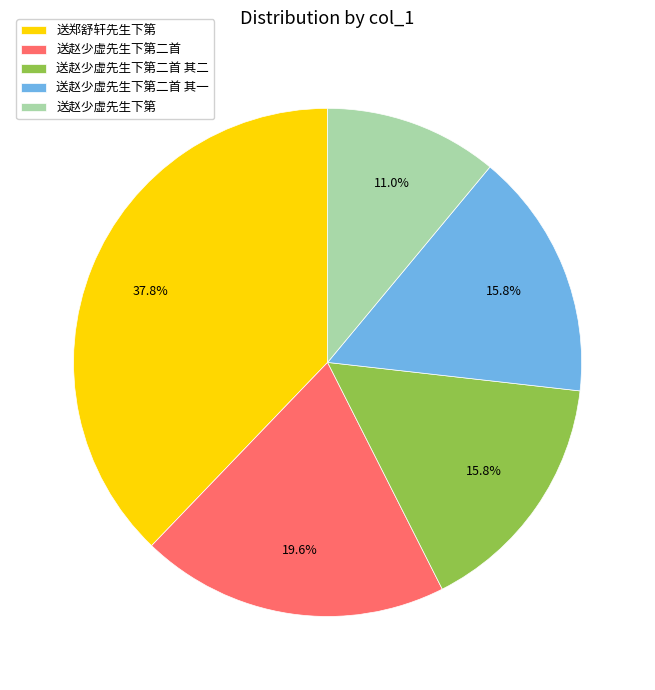

What is the ratio of the value at 送赵少虚先生下第二首 其一 to the value at 送赵少虚先生下第?

1.4